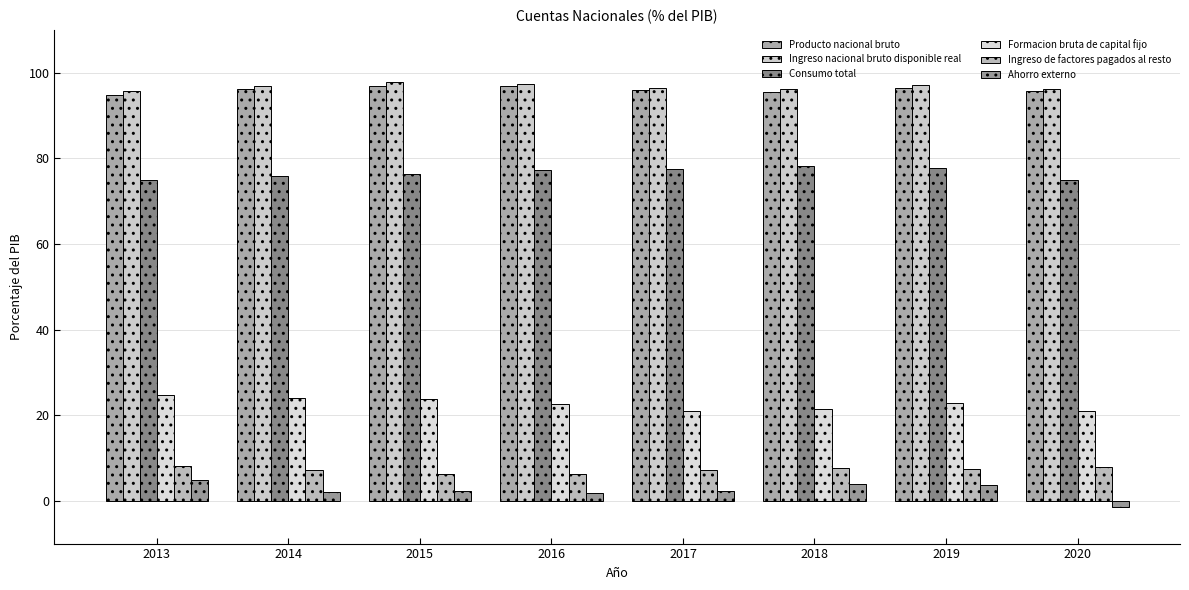

Rank the categories by Producto nacional bruto value from lowest to highest.

2013, 2018, 2020, 2017, 2014, 2019, 2016, 2015